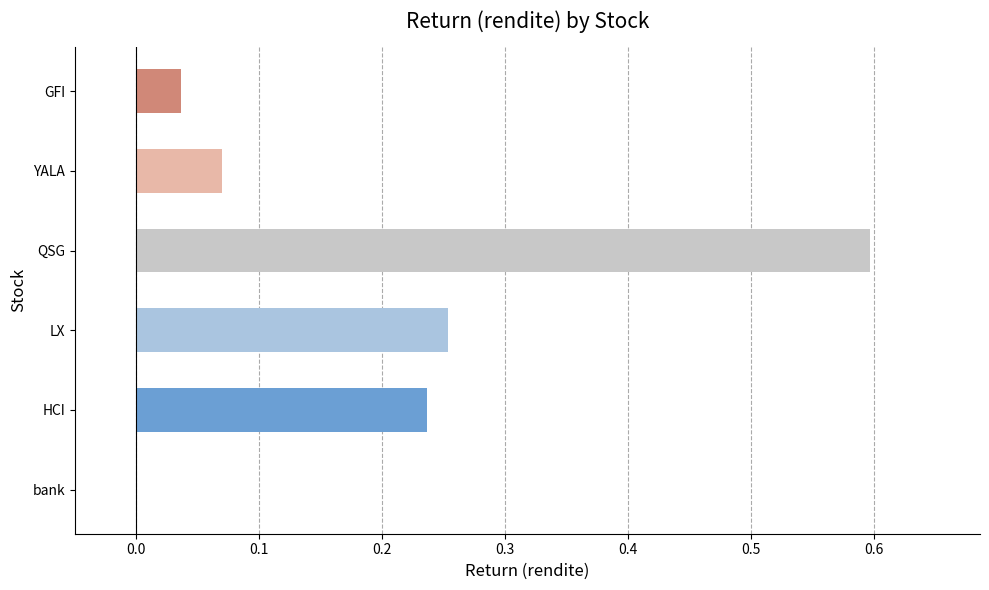

Is it true that the value at bank is 0.2?

False